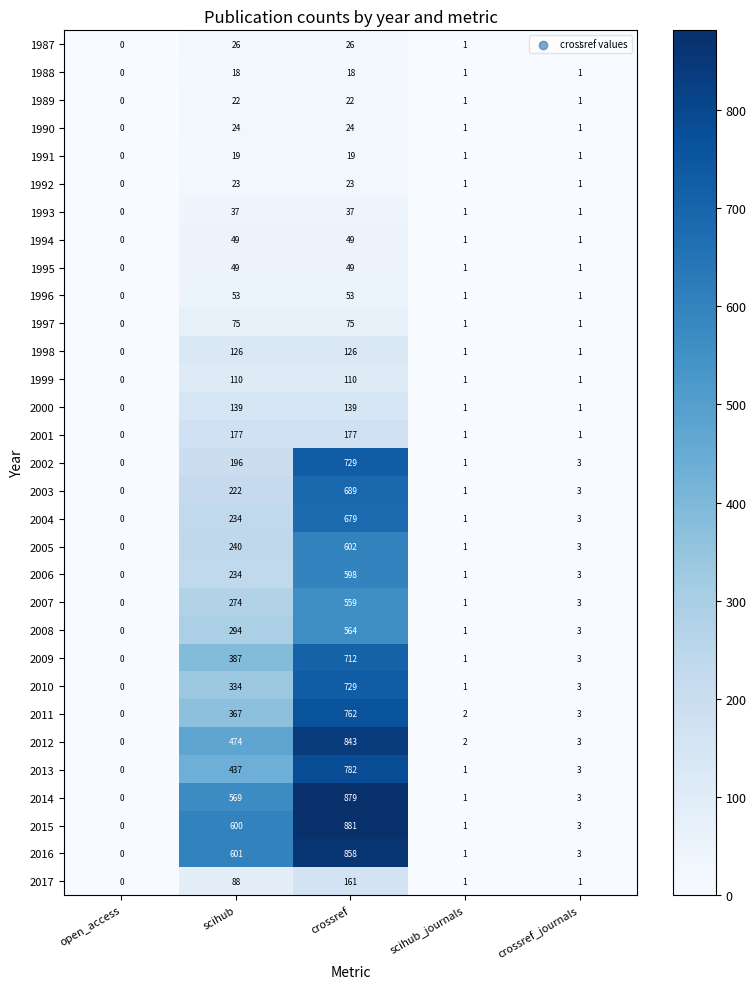

At which category is the sum across all series the highest?

crossref